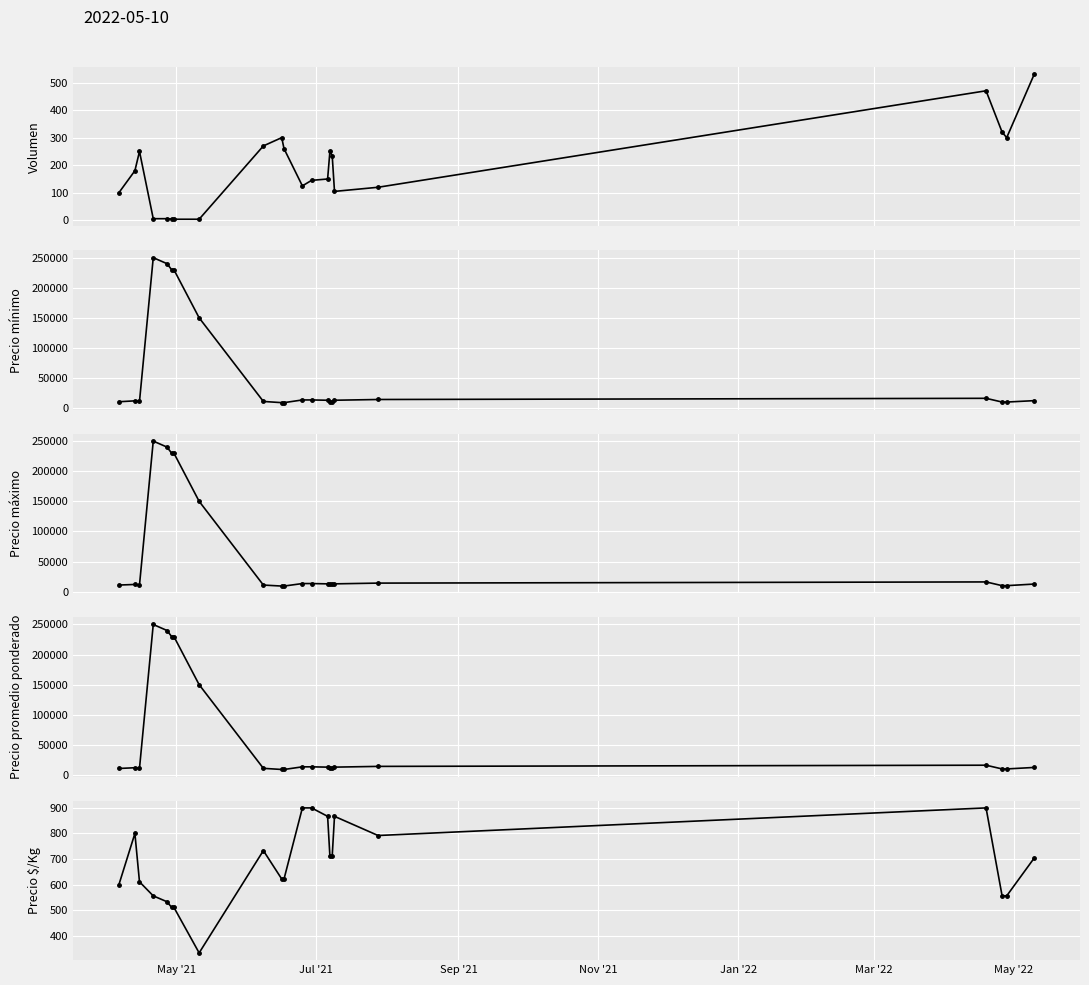

How many lines are shown in the chart?

5